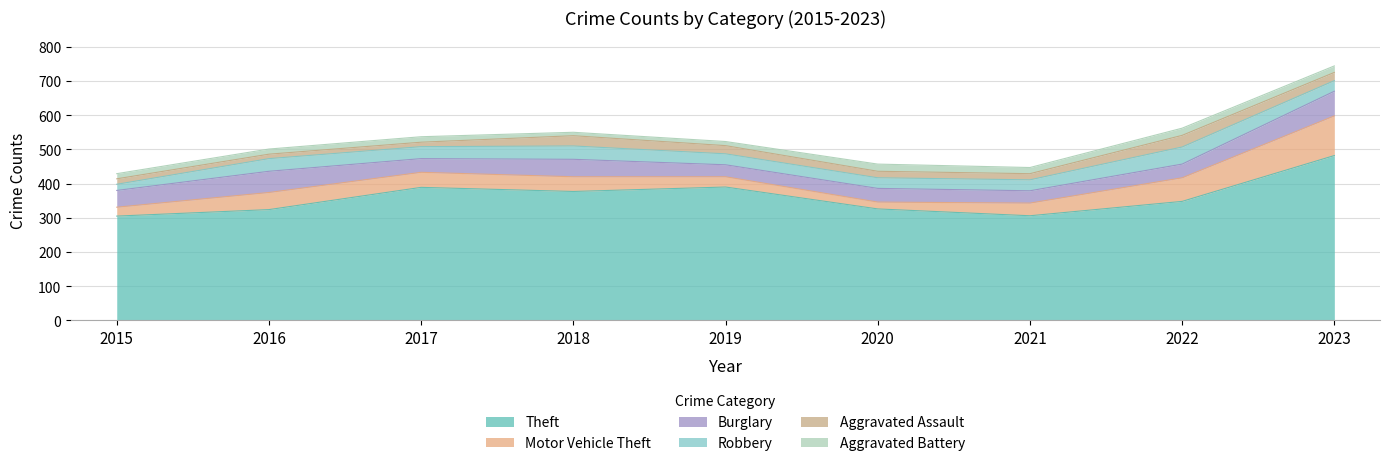

True or false: Burglary and Aggravated Battery cross at least once.

False